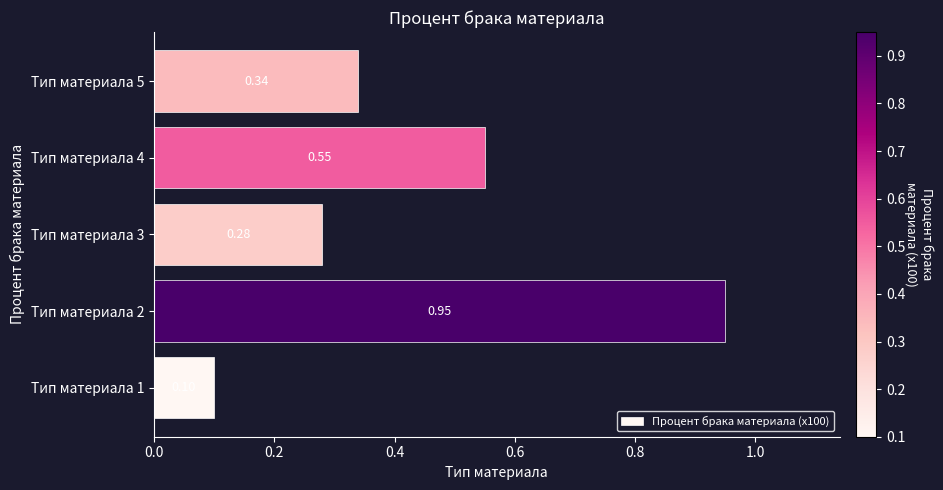

How many bars are there in total?

5